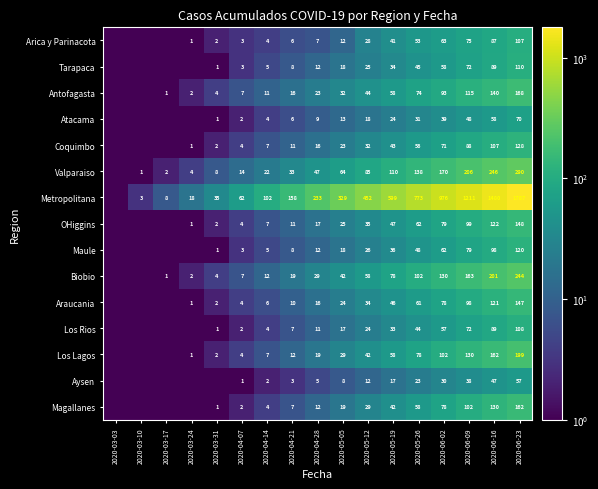

What is the difference between the highest and lowest values at 2020-06-02?

946.0